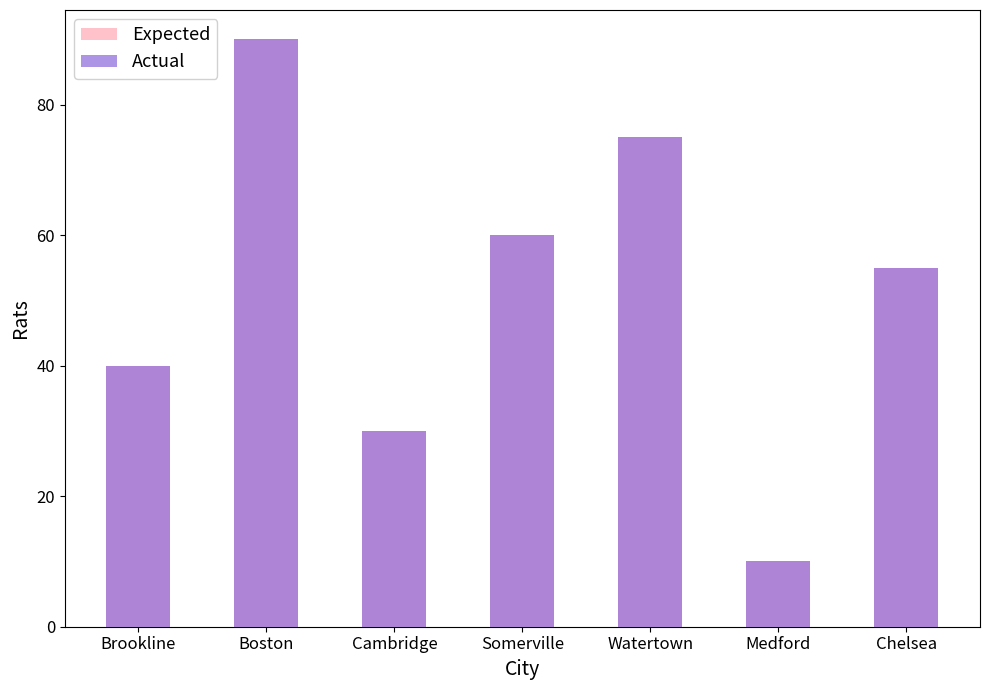

What is the value of the Expected bar at the 6th from the left?

10